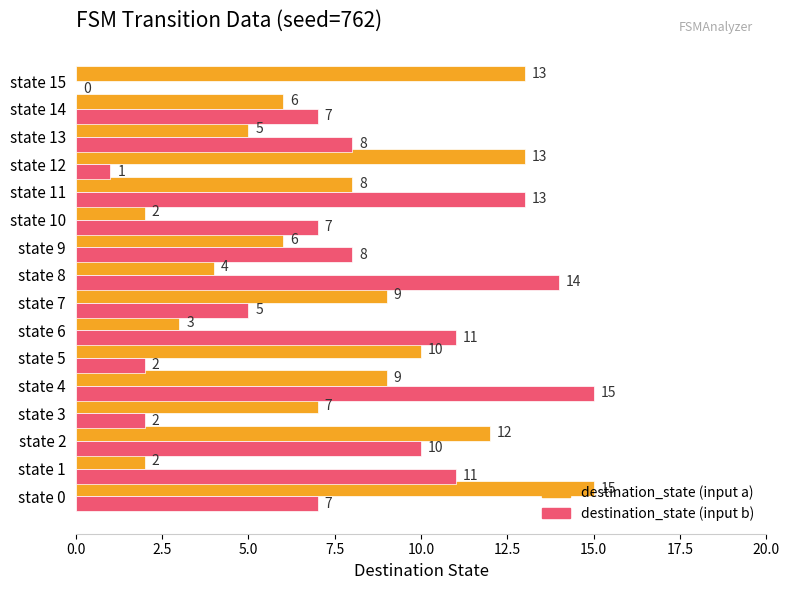

How many categories are shown in the chart?

16